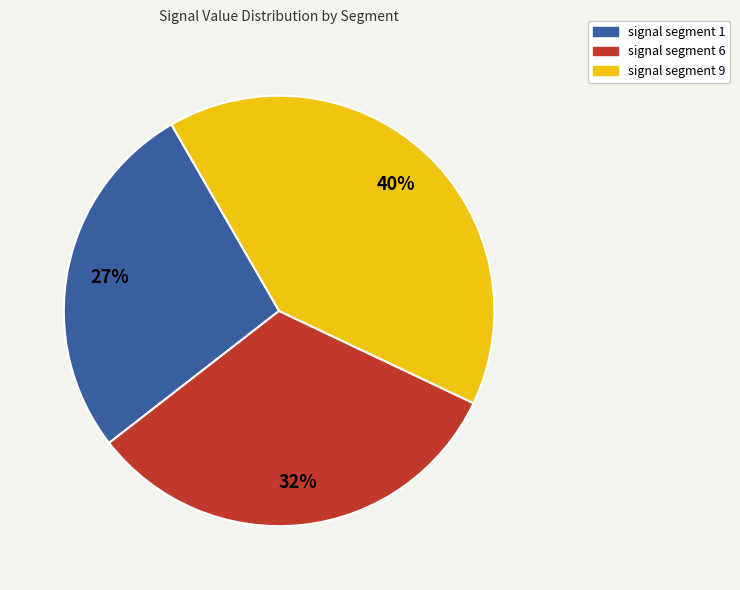

Is there any slice that represents more than half of the pie?

No